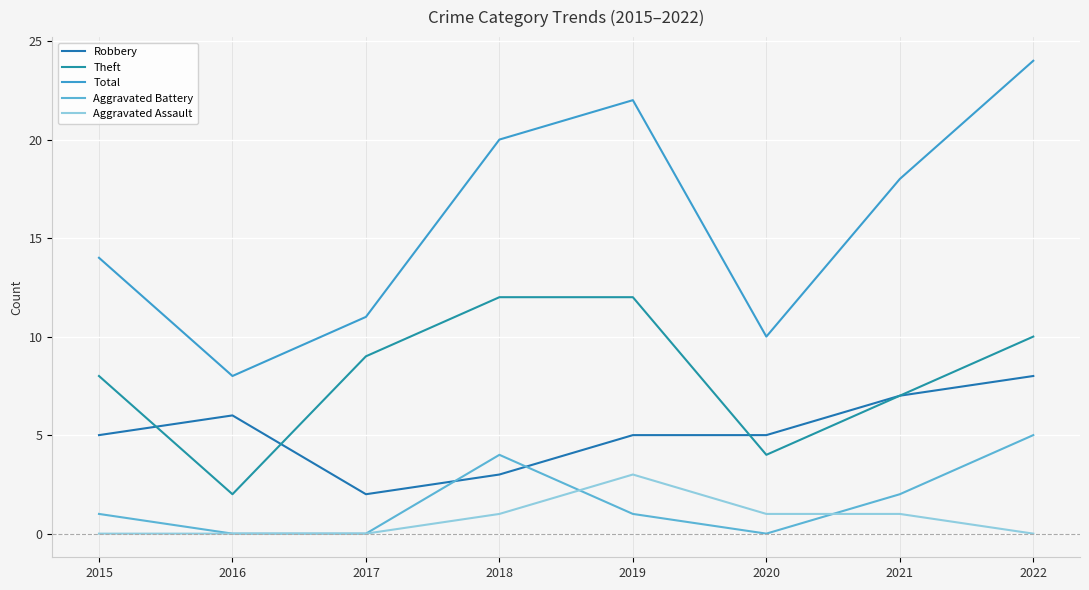

How many lines are shown in the chart?

5